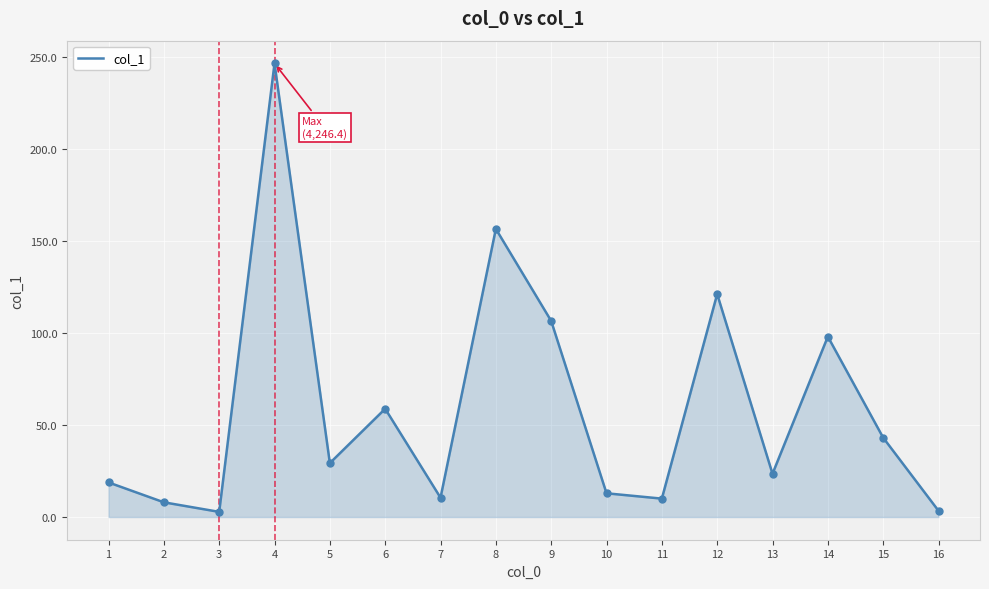

What is the change in value from 14 to 16?

-94.6